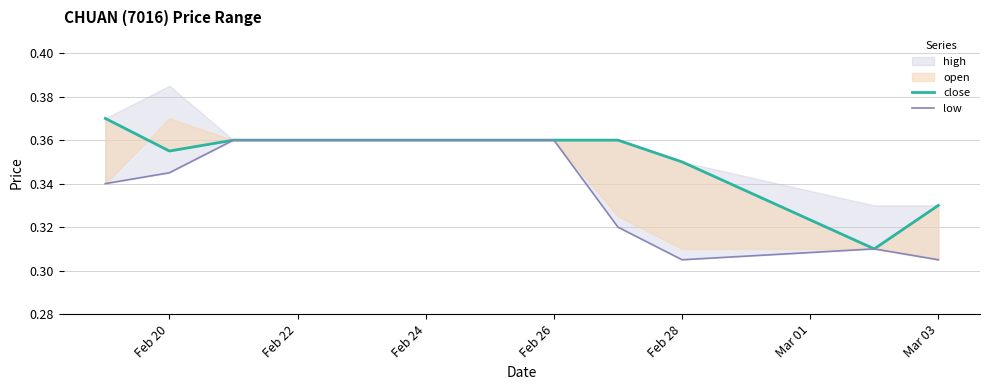

What is the average value of the low series?

0.3